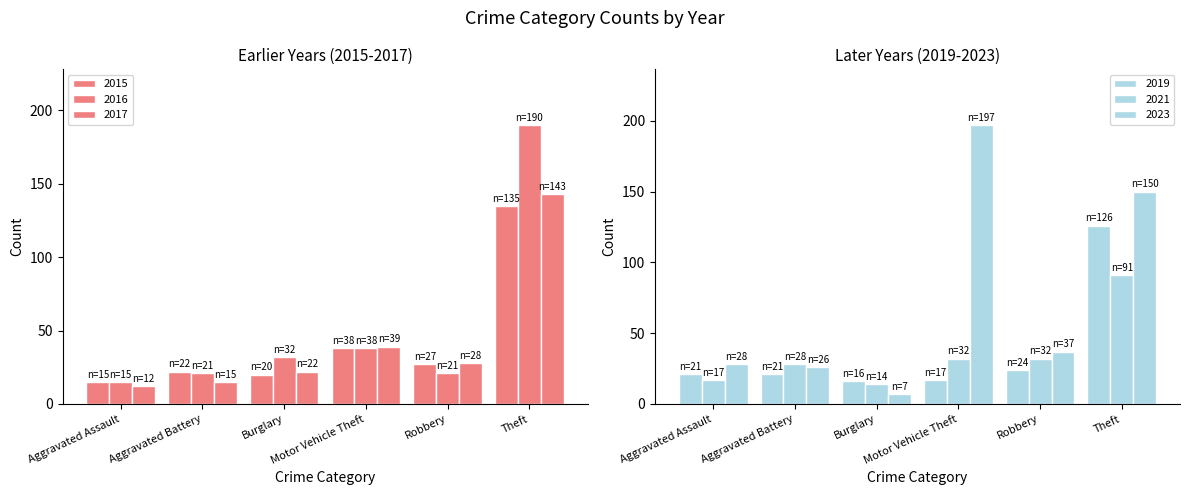

What is the difference between the highest and lowest values at Burglary?

25